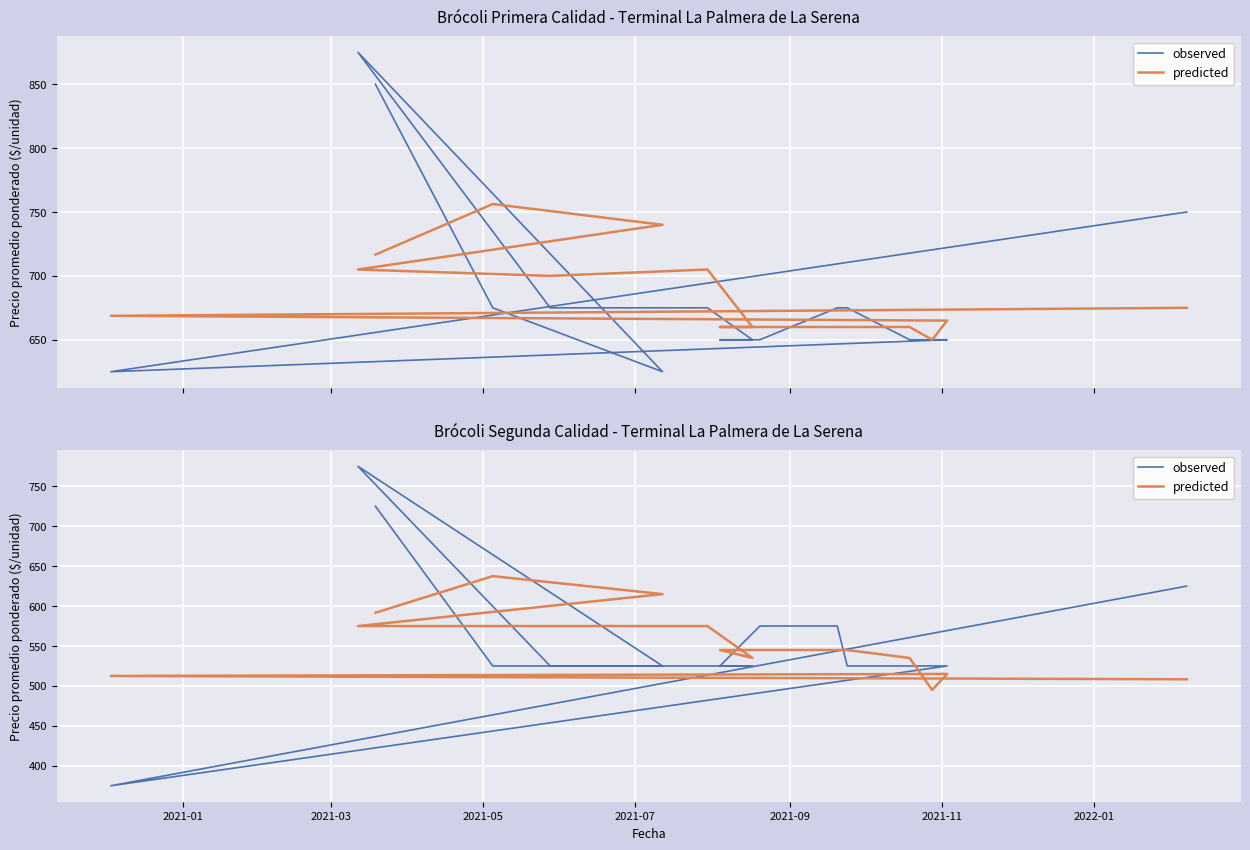

Which series ends up on top after the final intersection of predicted and observed?

observed